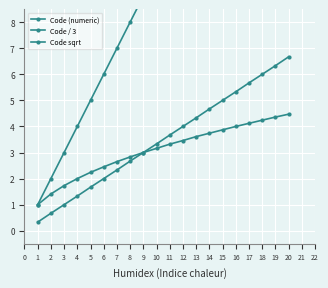

What is the value of the Code (numeric) point at the 13th from the left?

13.0